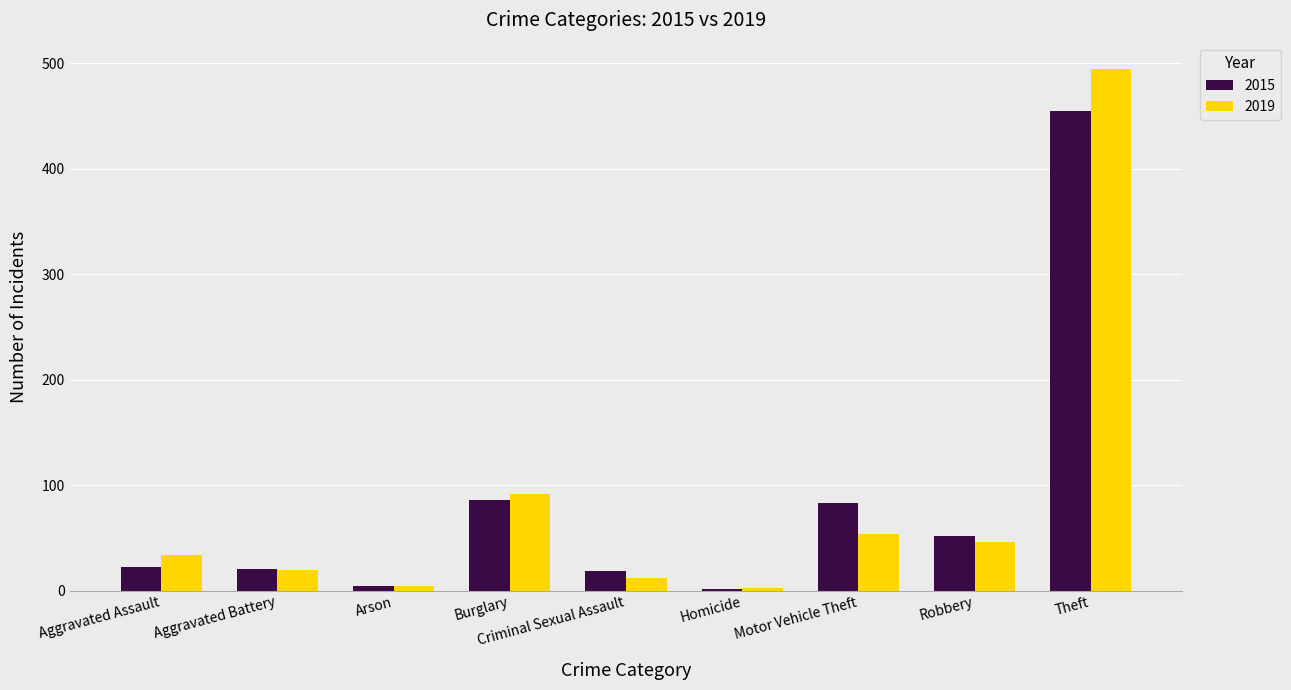

What is the total value across all series at Burglary?

178